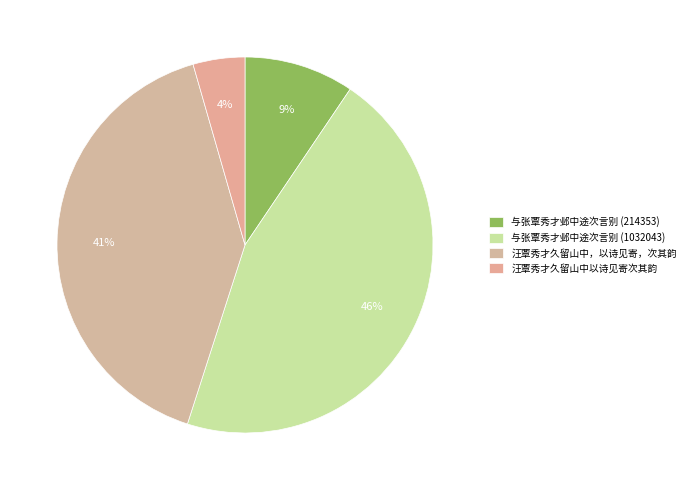

What portion of the pie excludes 与张覃秀才邺中途次言别 (214353)?

90.5%